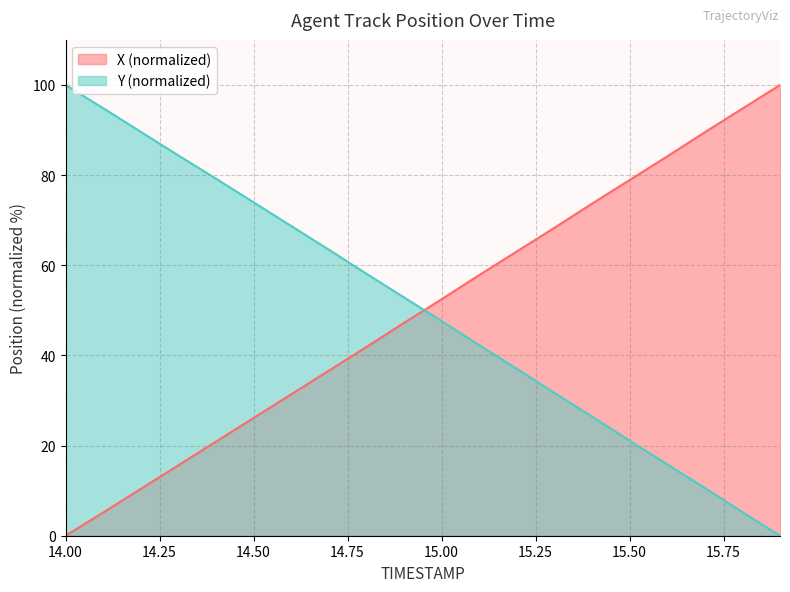

What is the label of the 20th point from the left?

15.9